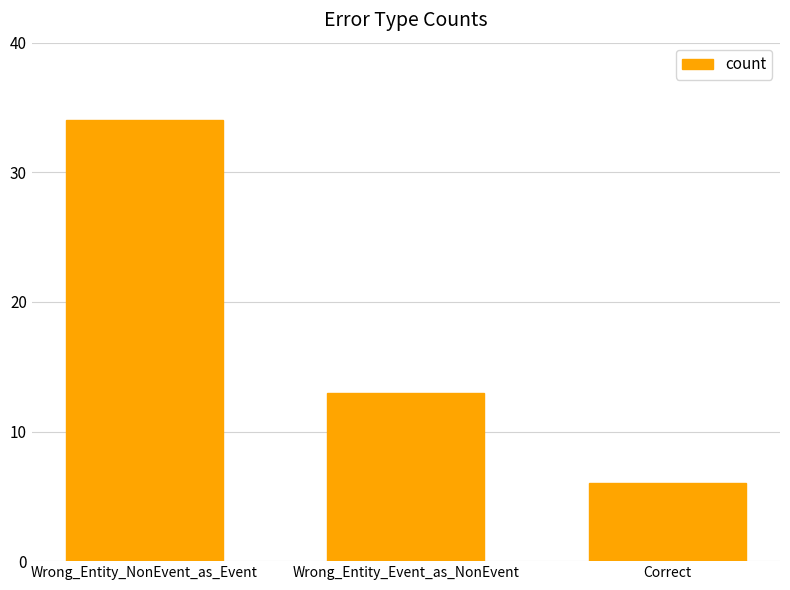

At which category does the chart reach its peak across all series?

Wrong_Entity_NonEvent_as_Event